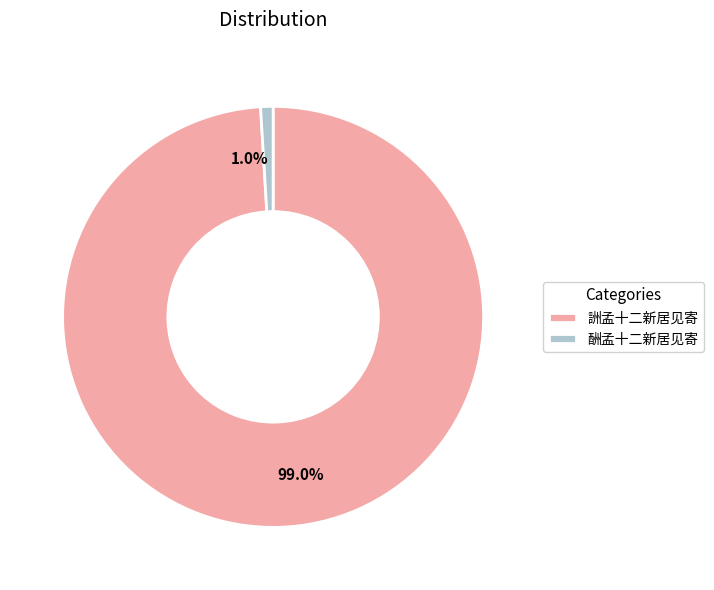

What is the total percentage of 詶孟十二新居见寄 and 酬孟十二新居见寄?

100.0%